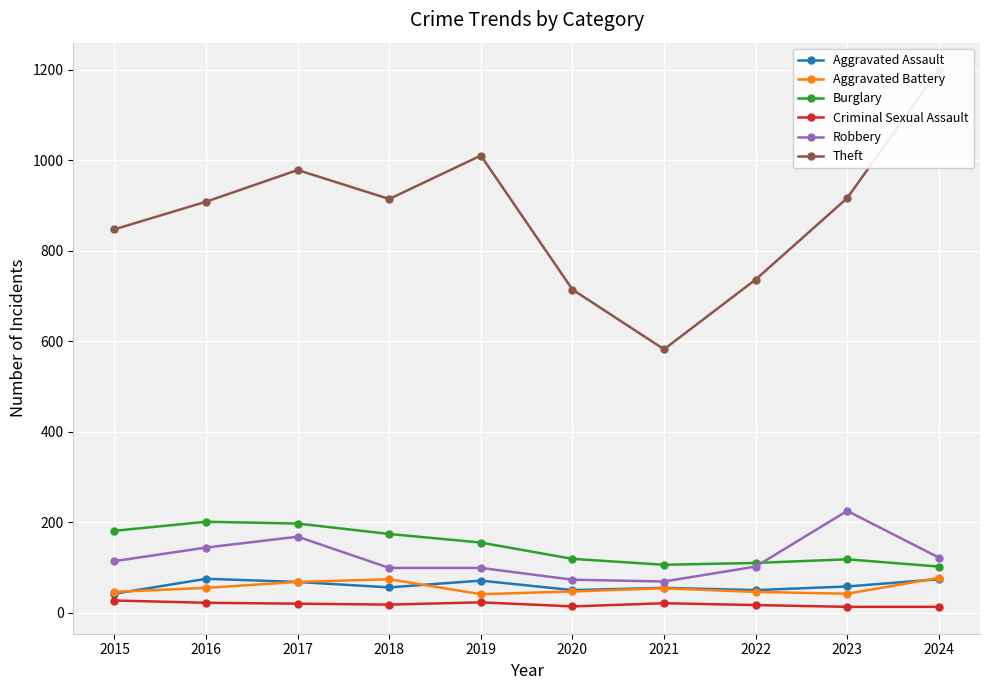

What is the approximate value of Criminal Sexual Assault at 2019, to the nearest 5?

25